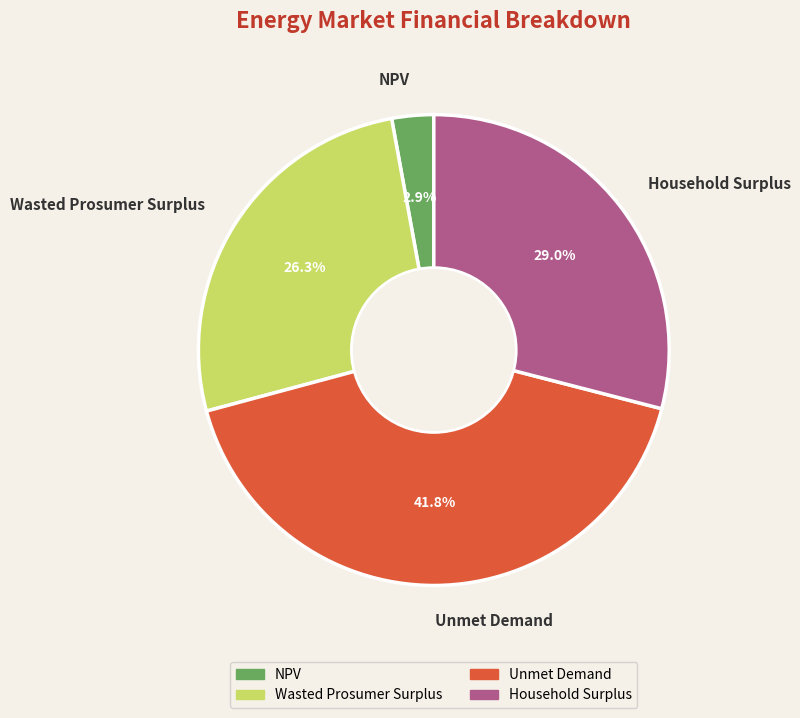

To the nearest percent, what is the difference between the Household Surplus and Unmet Demand slice percentages?

13%